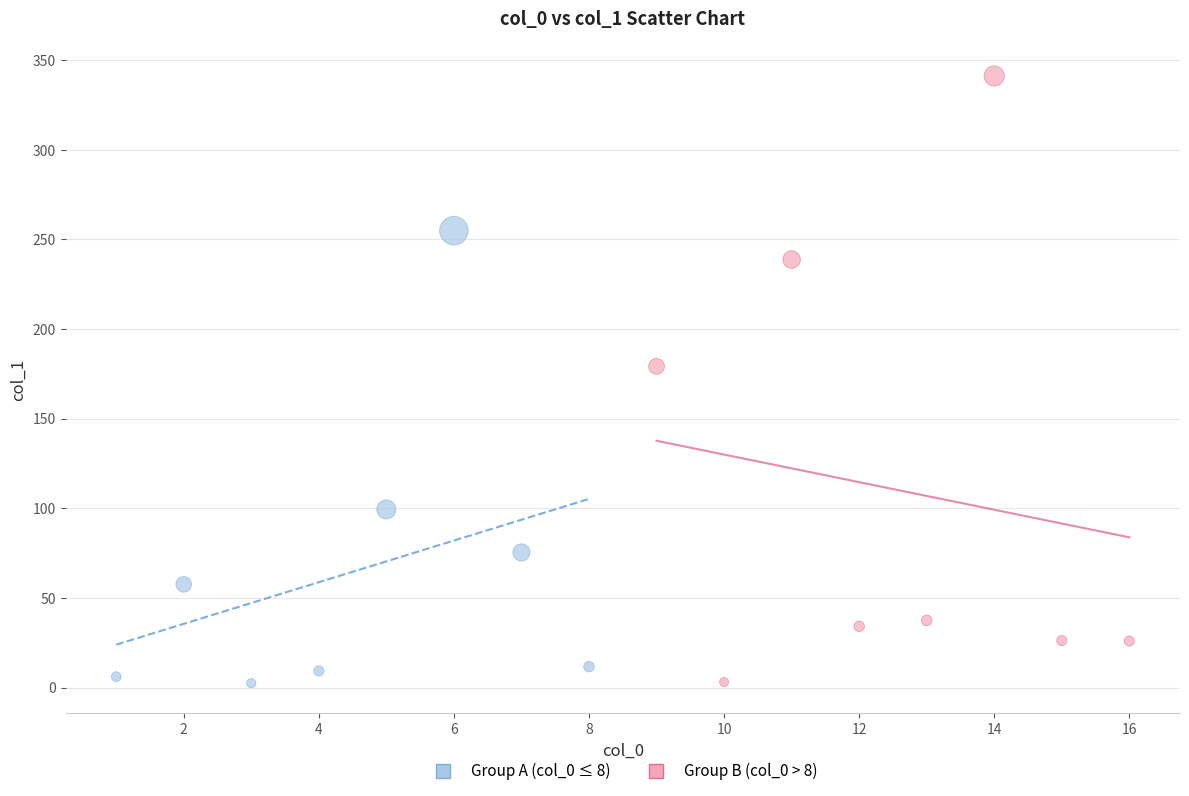

Which series contains the highest Y value?

Group B (col_0 > 8)